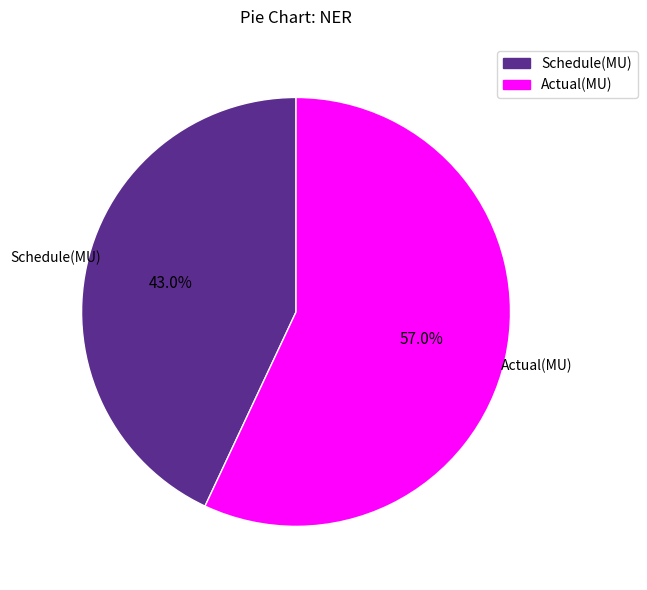

True or false: Schedule(MU) accounts for 34% of the total.

False